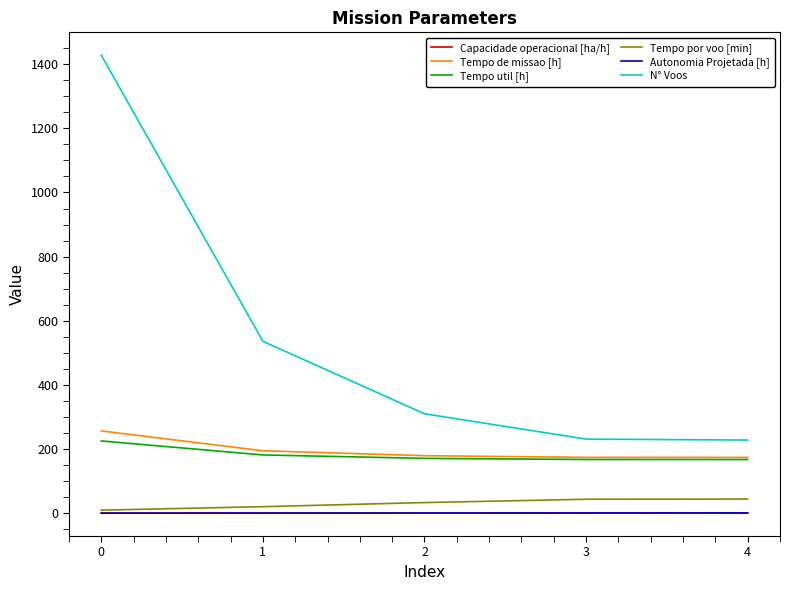

Is the value of Autonomia Projetada [h] at 4 greater than the value of Tempo util [h] at 2?

No